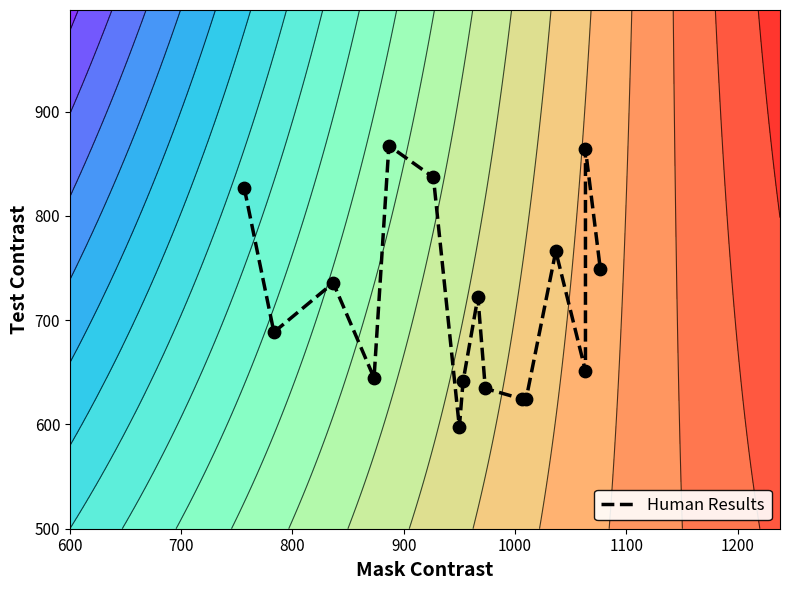

What is the difference between the second highest and second lowest values?

239.6